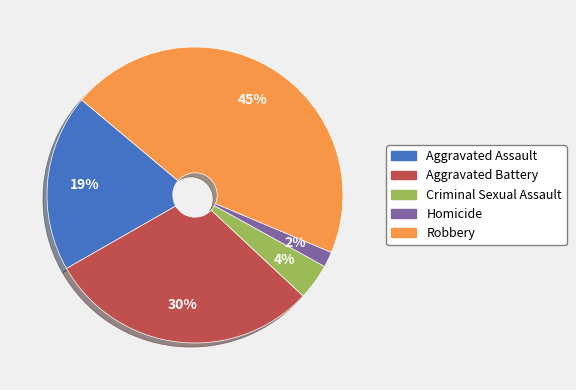

True or false: Criminal Sexual Assault accounts for 16% of the total.

False